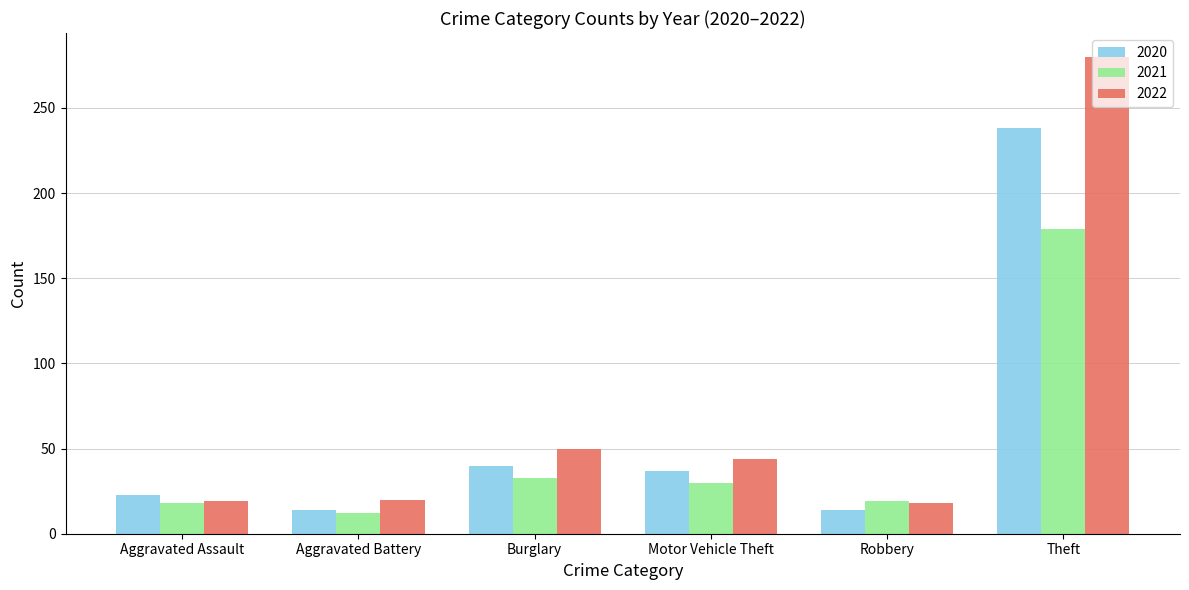

Is it true that 2021 equals 30 at Motor Vehicle Theft?

True